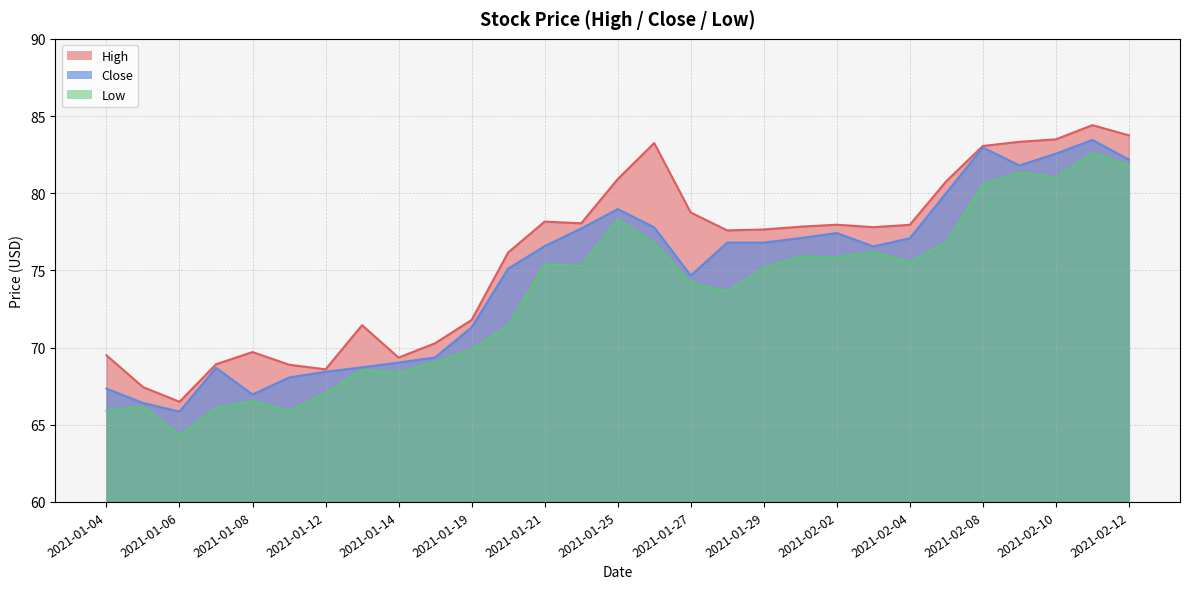

Which has a higher value, 2021-01-25 or 2021-02-03?

2021-01-25